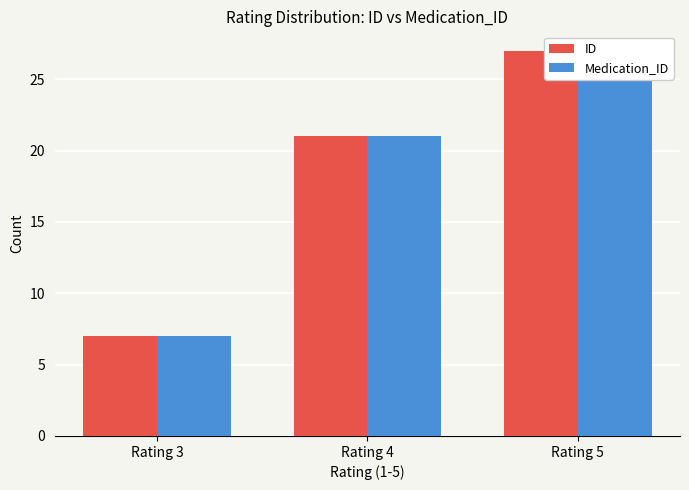

Rank the categories by Medication_ID value from lowest to highest.

Rating 3, Rating 4, Rating 5